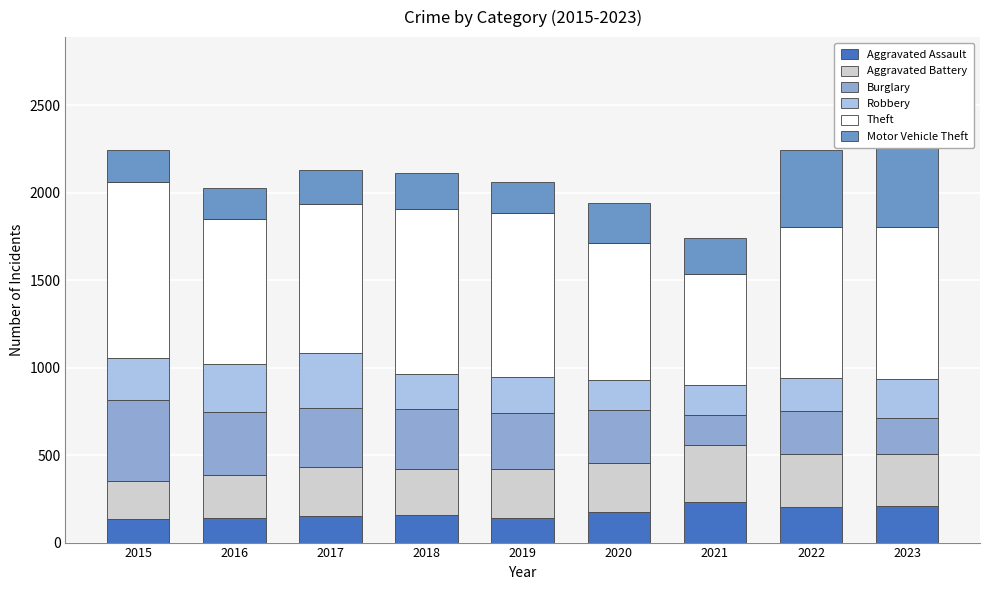

Rank the series by their maximum value, from lowest to highest.

Aggravated Assault, Robbery, Aggravated Battery, Burglary, Motor Vehicle Theft, Theft